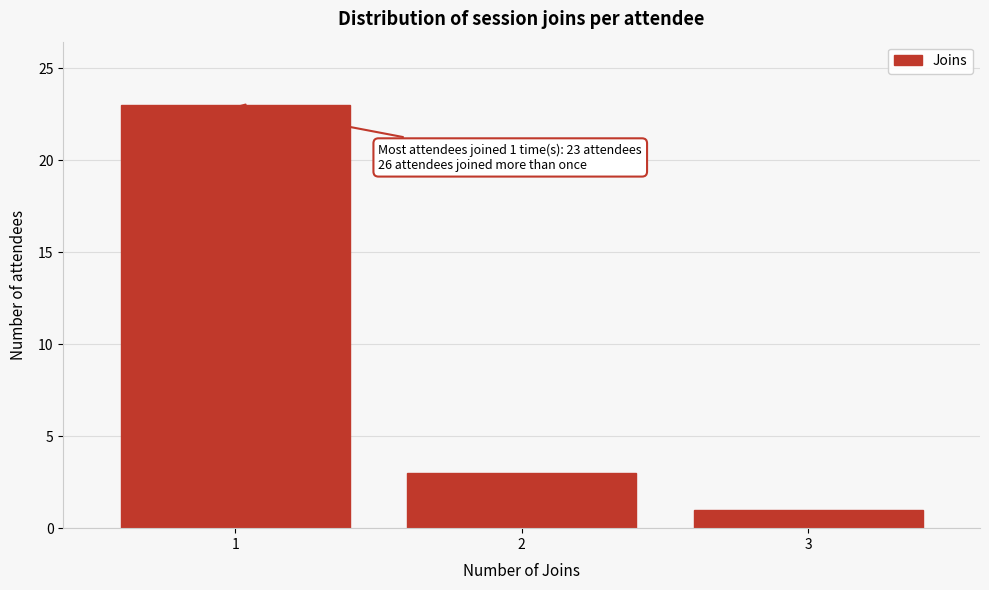

Reading left to right, transcribe all the data shown in this chart.

23	3	1